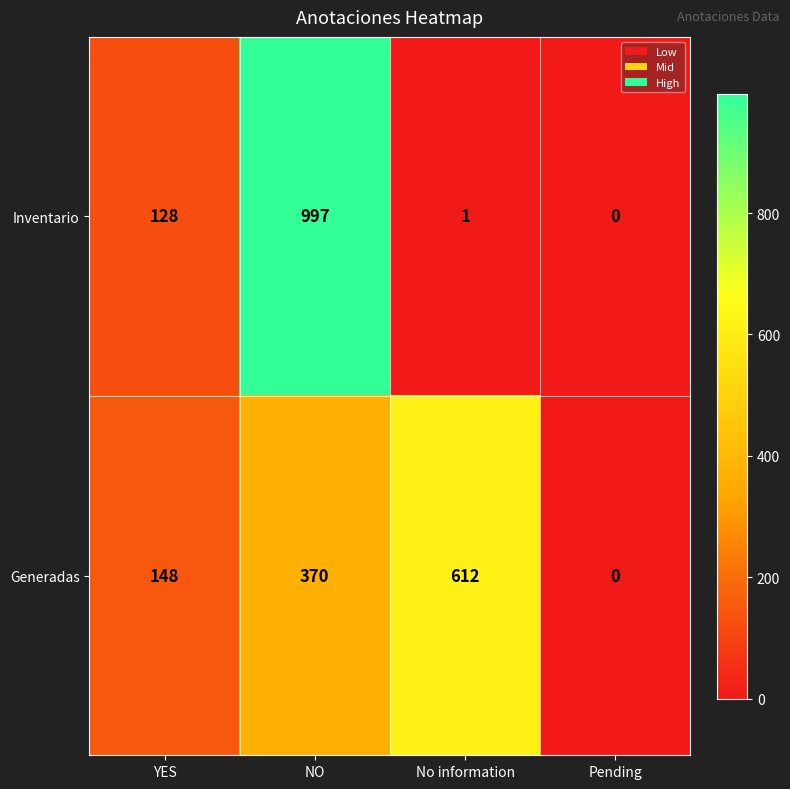

Reading right to left, list all the values displayed in this chart.

Inventario: 0	1	997	128
Generadas: 0	612	370	148